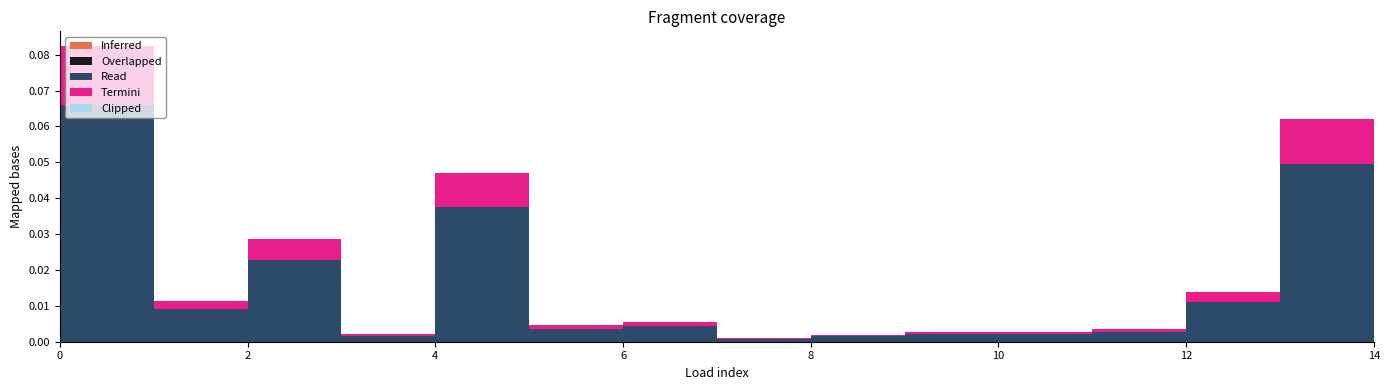

Reading right to left, extract all data points from this chart.

Inferred: 0.0	0.0	0.0	0.0	0.0	0.0	0.0	0.0	0.0	0.0	0.0	0.0	0.0	0.0	0.0
Overlapped: 0.0	0.0	0.0	0.0	0.0	0.0	0.0	0.0	0.0	0.0	0.0	0.0	0.0	0.0	0.0
Read: 0.0	0.0	0.0	0.0	0.0	0.0	0.0	0.0	0.0	0.0	0.0	0.0	0.0	0.0	0.1
Termini: 0.0	0.0	0.0	0.0	0.0	0.0	0.0	0.0	0.0	0.0	0.0	0.0	0.0	0.0	0.0
Clipped: 0.0	0.0	0.0	0.0	0.0	0.0	0.0	0.0	0.0	0.0	0.0	0.0	0.0	0.0	0.0